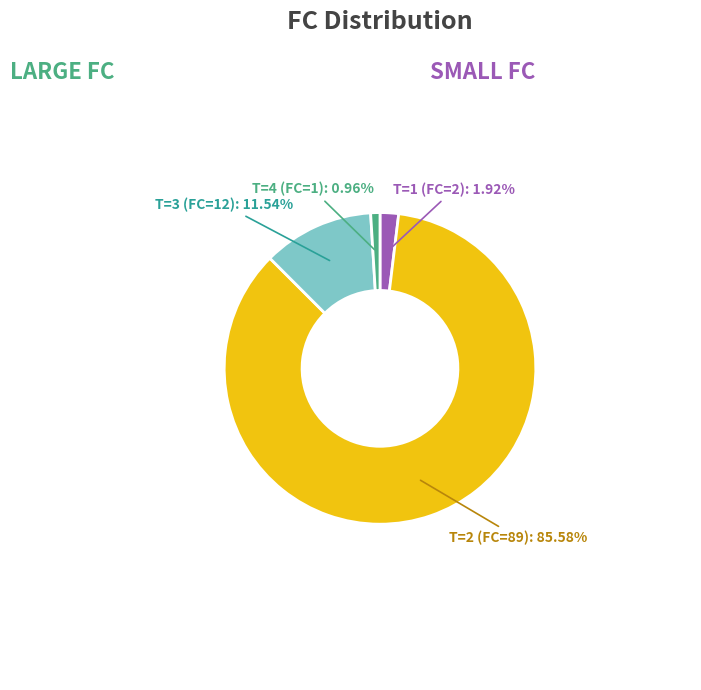

Which slice is the largest?

T=2 (FC=89): 85.58%